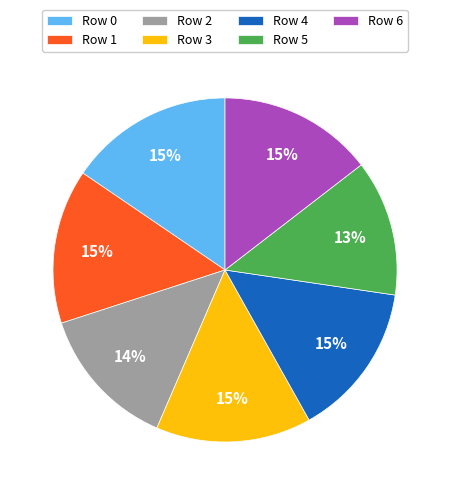

Is the sum of Row 5 and Row 1 greater than half?

No